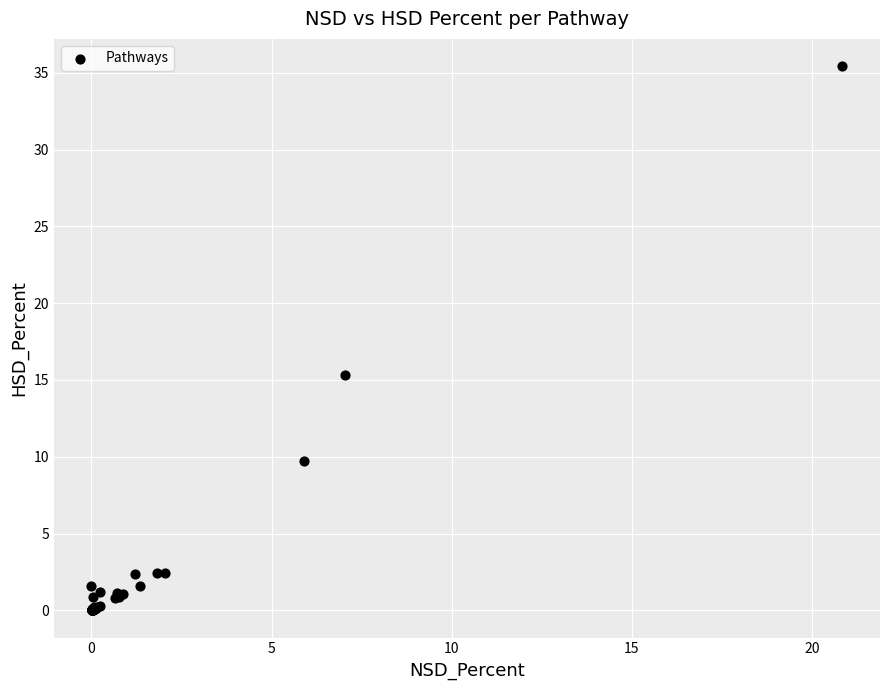

What Y value in the scatter plot is closest to 17?

15.3